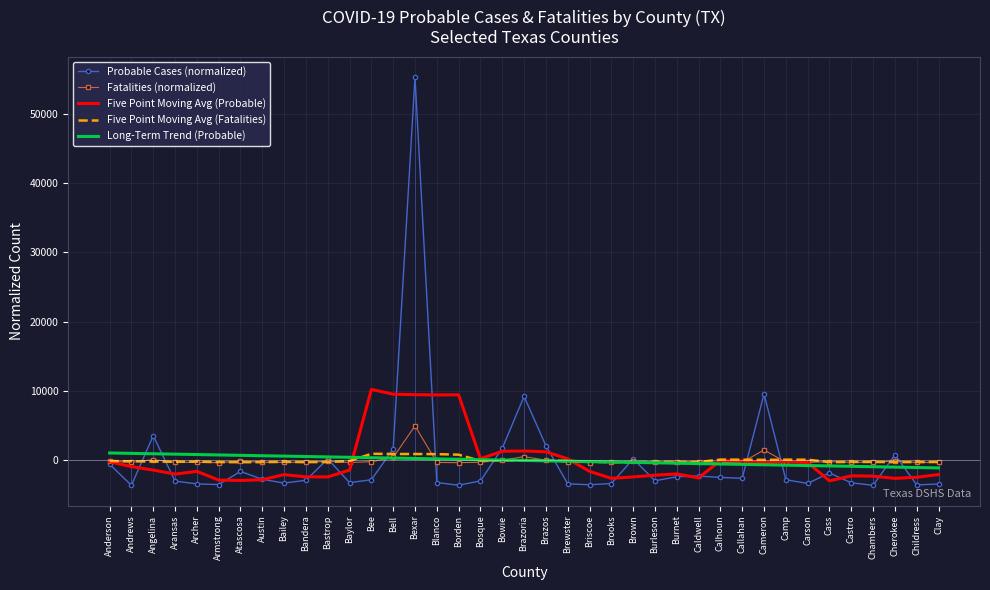

Where does the Long-Term Trend (Probable) series first go above 0?

Anderson